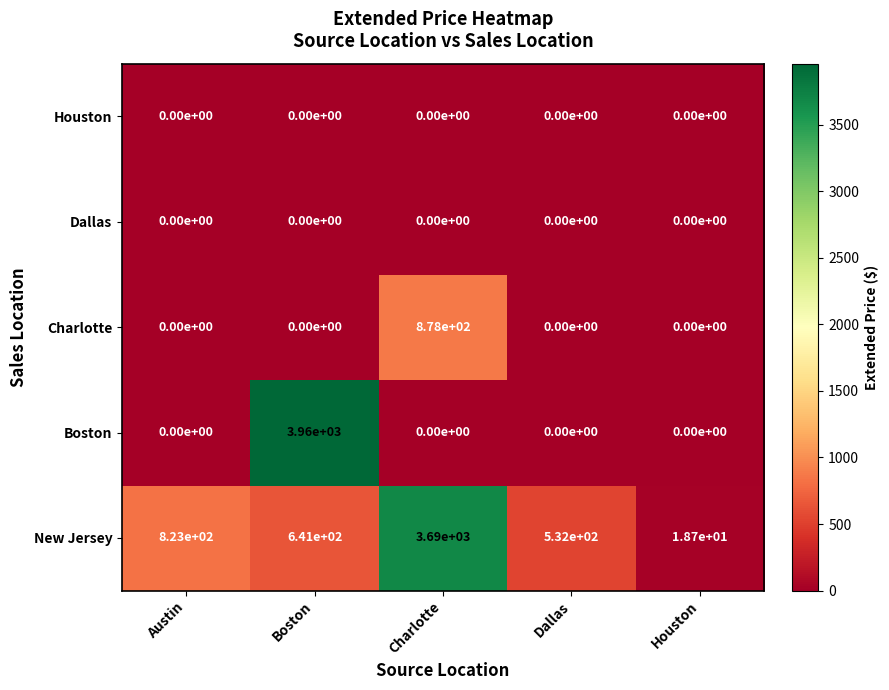

Rank the categories by New Jersey value from lowest to highest.

Houston, Dallas, Boston, Austin, Charlotte